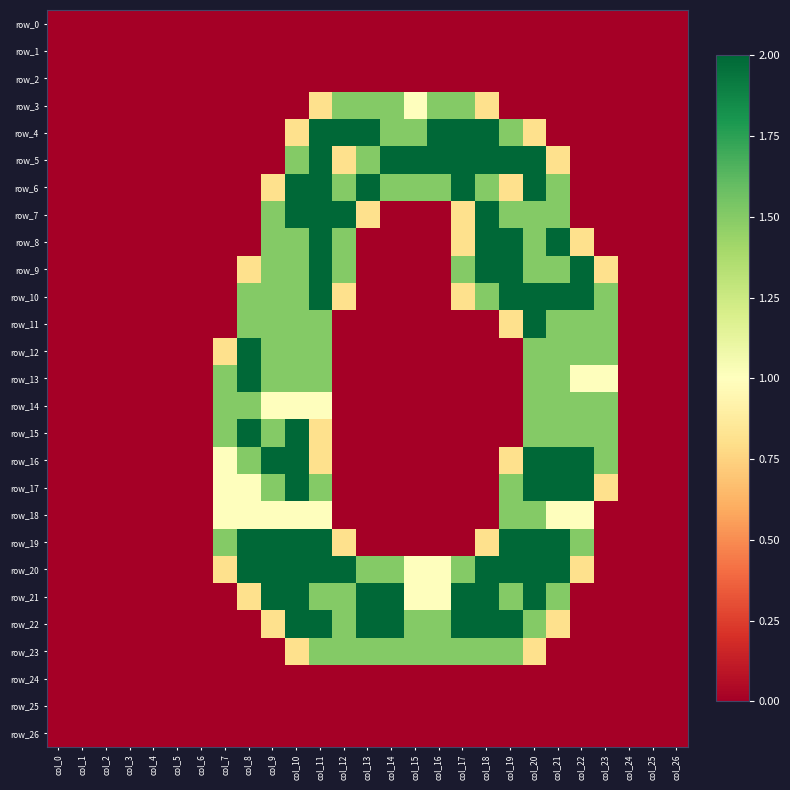

True or false: row_3 has a value of 2.6 at col_16.

False